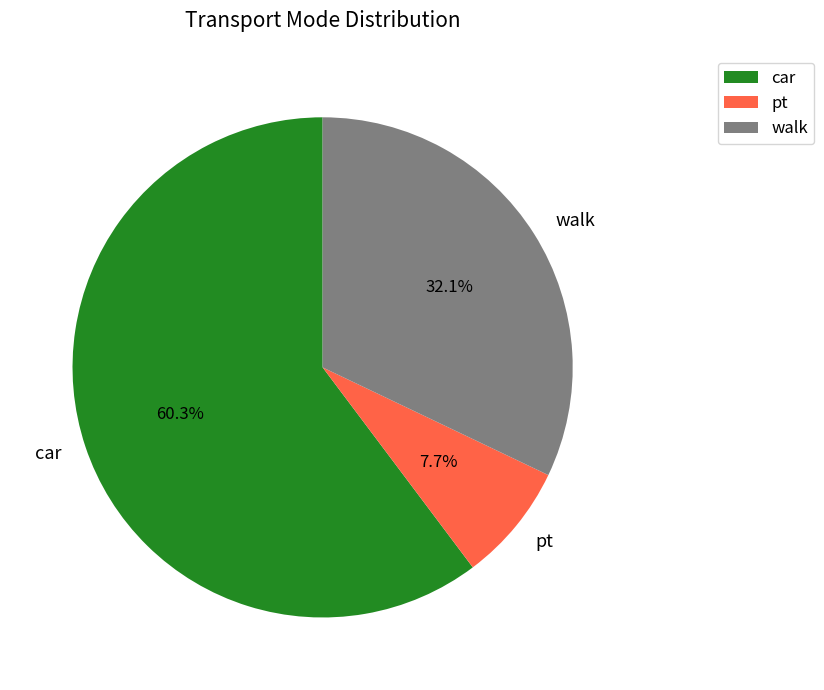

Count the number of slices in the pie.

3